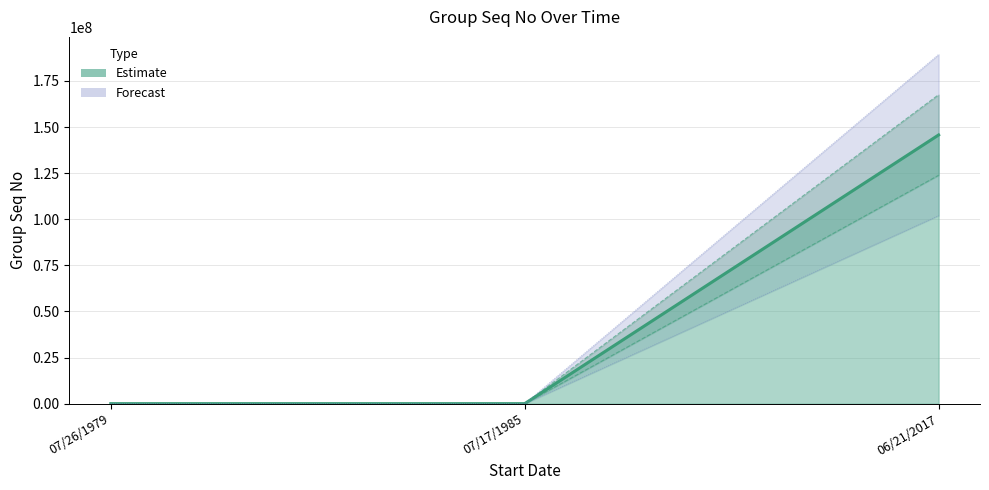

What is the value of the 2nd point from the left?

1